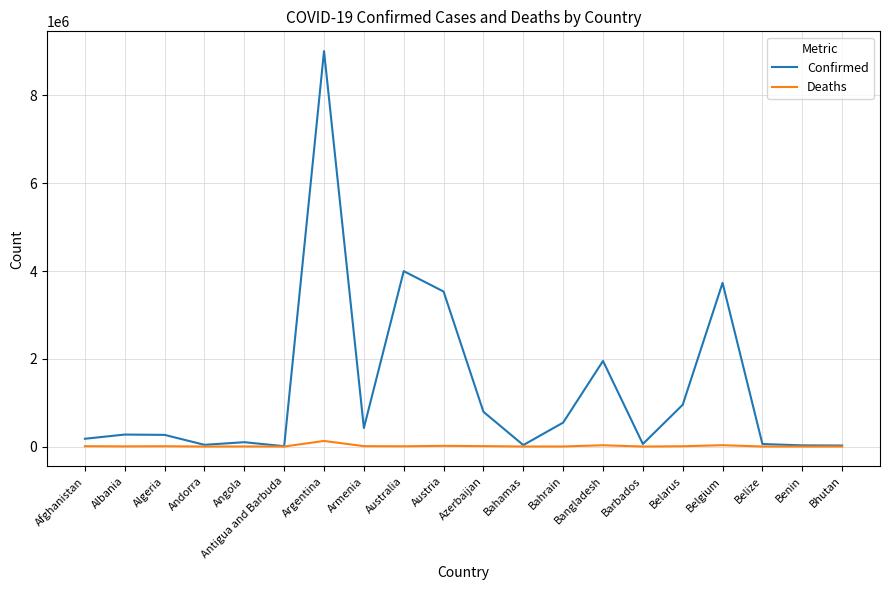

What is the minimum value for Confirmed?

7473